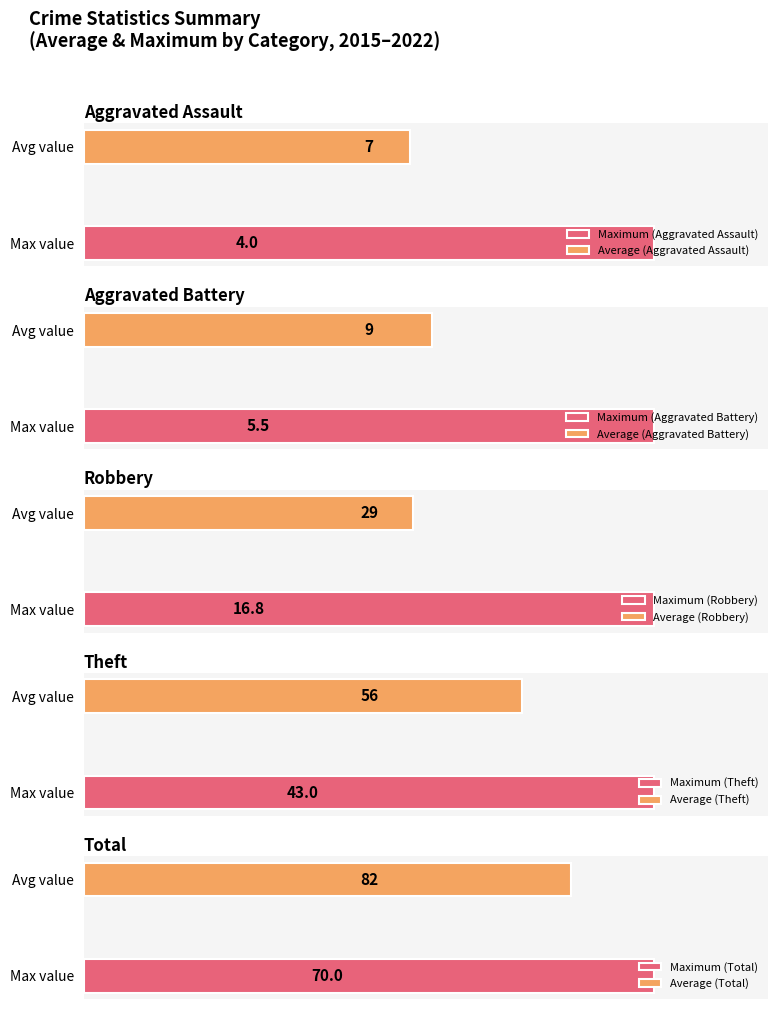

Rank the series by their maximum value, from highest to lowest.

Total, Theft, Robbery, Aggravated Battery, Aggravated Assault